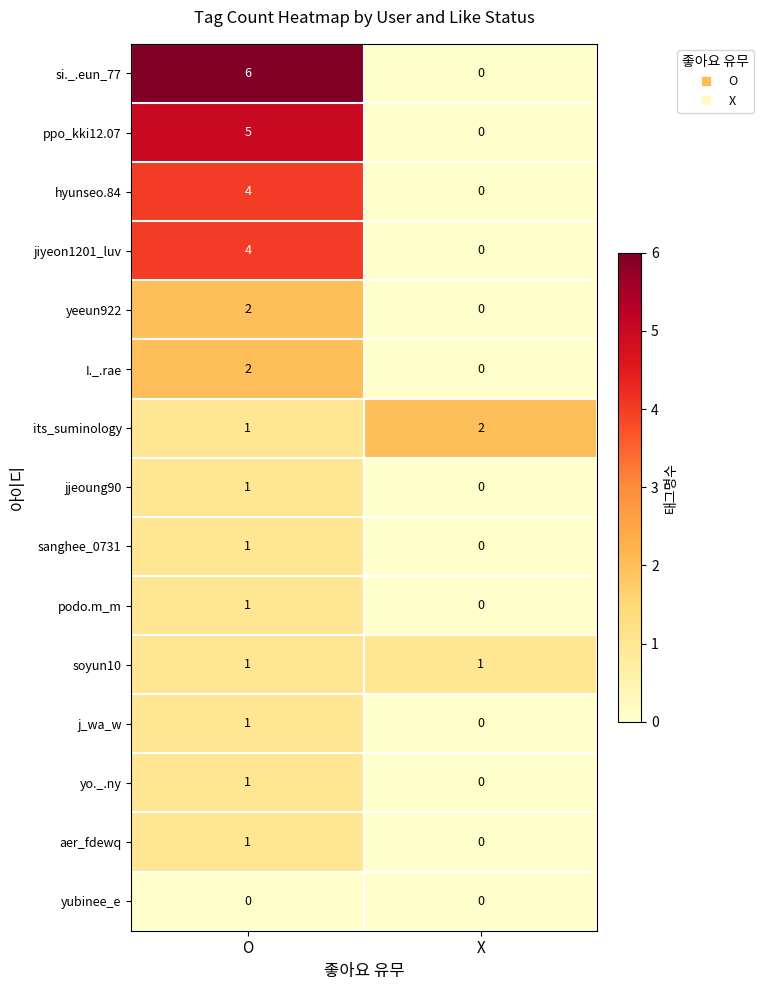

What is the total value across all series at X?

3